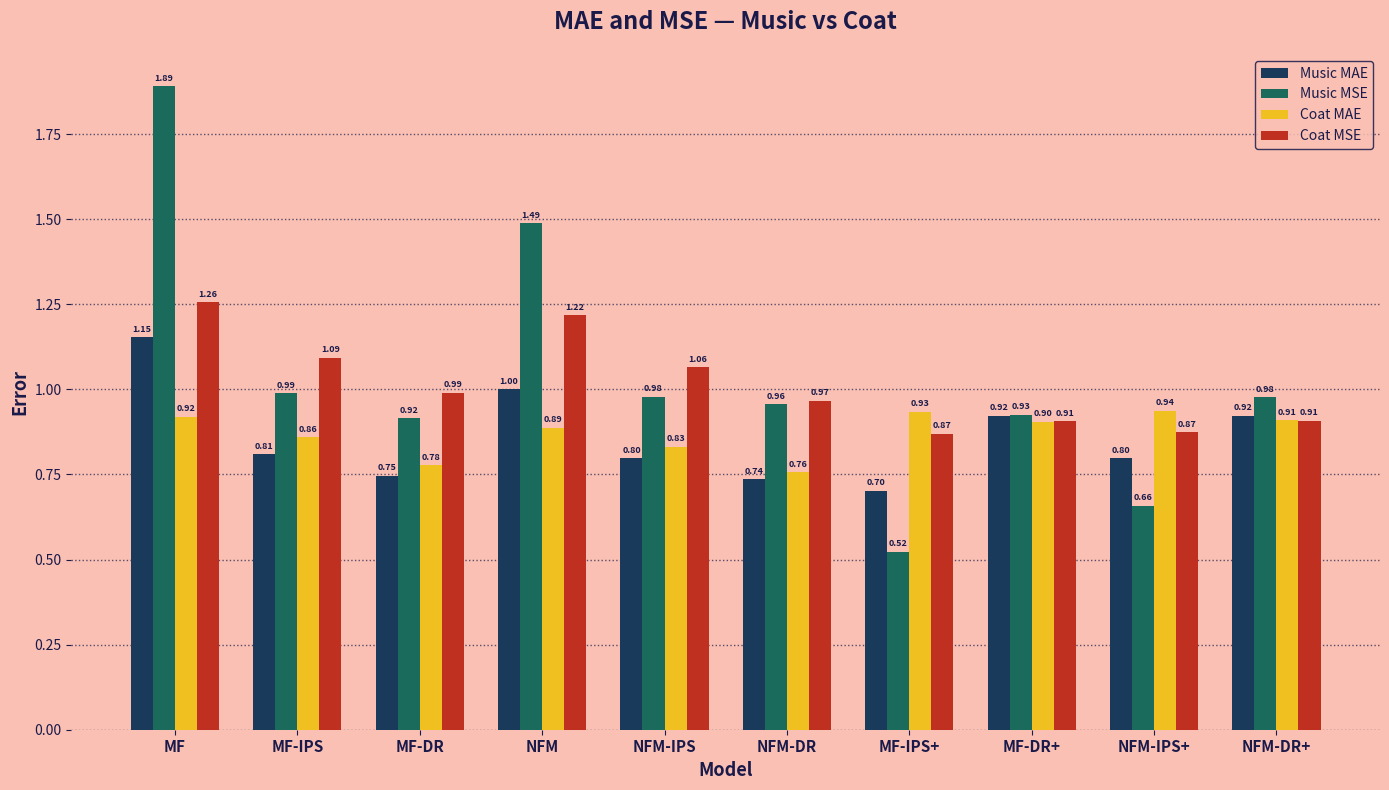

The Coat MSE series shows 1.0 at MF-DR. True or false?

True